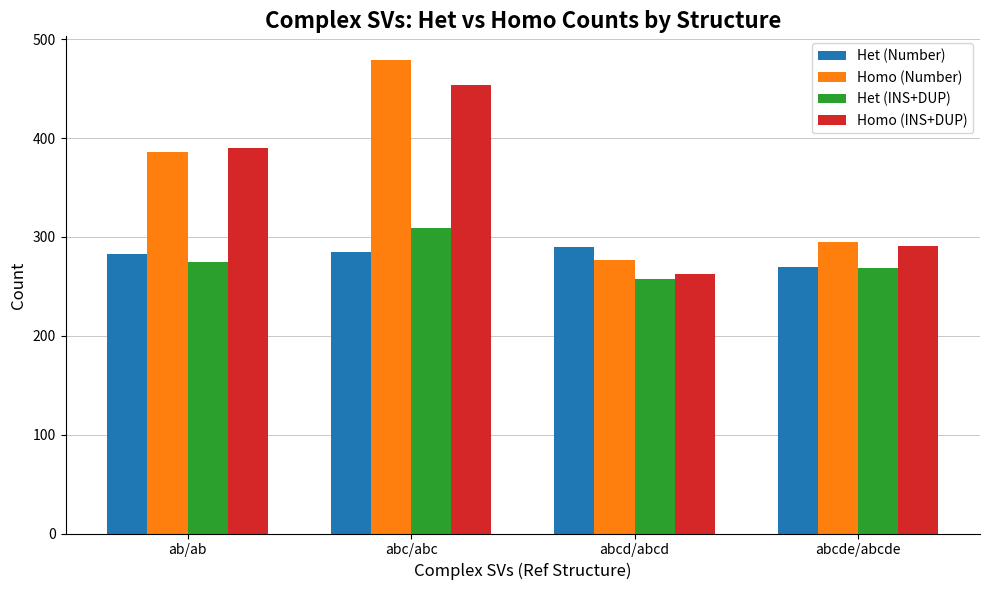

The value of Het (INS+DUP) at ab/ab is 275. True or false?

True